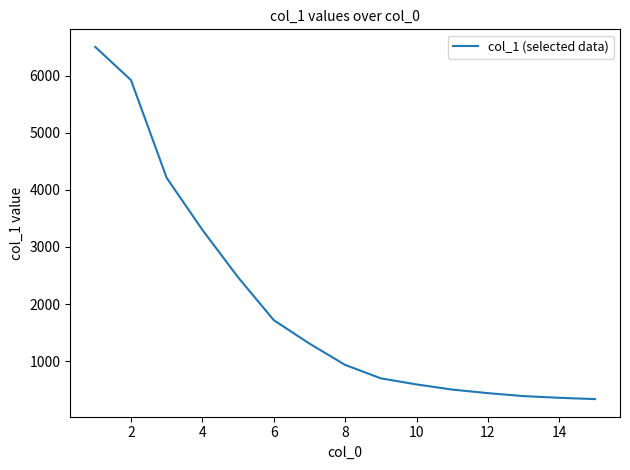

What is the difference between the maximum and minimum values?

6162.3